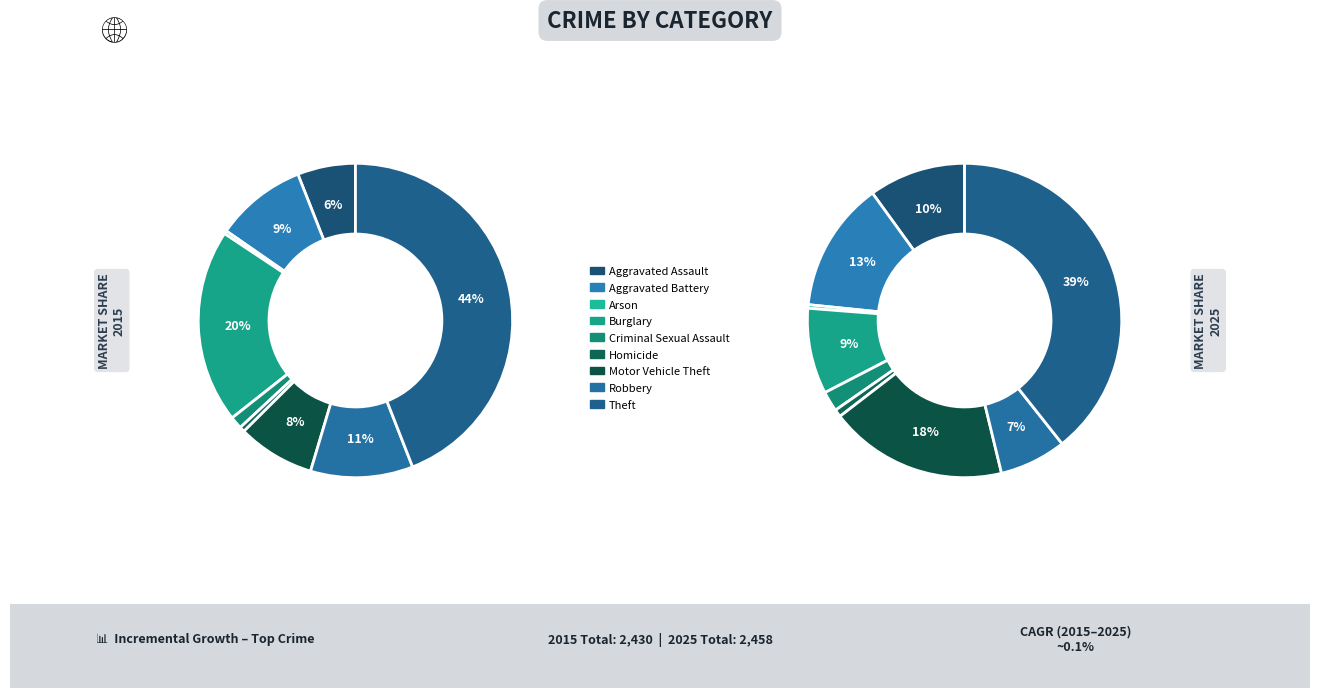

Is Arson the majority of the pie?

No